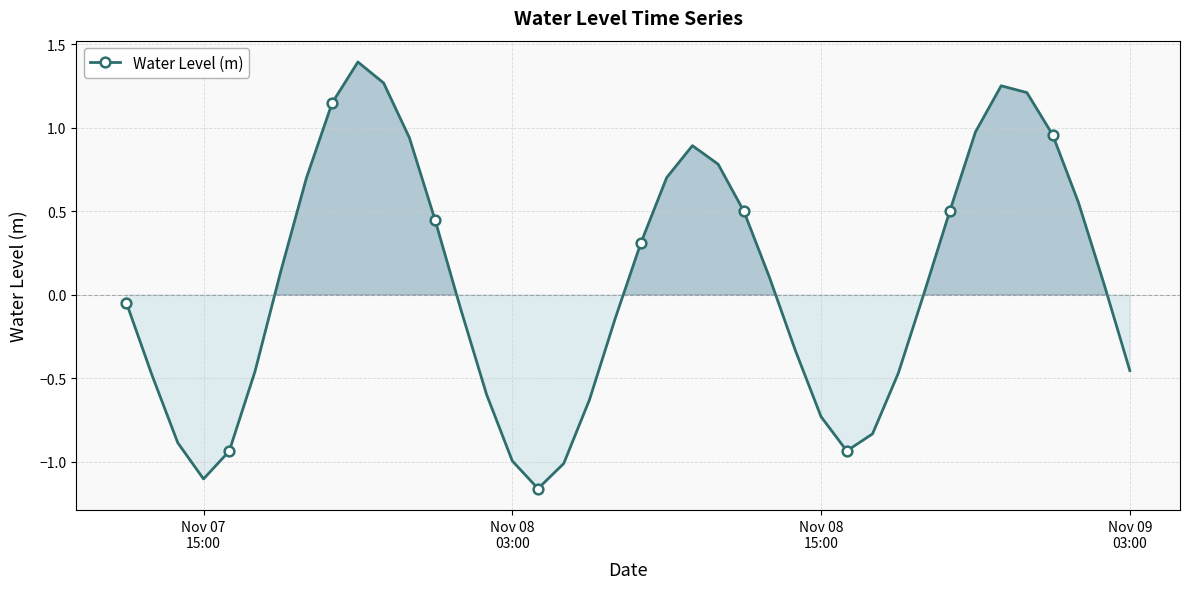

What is the maximum value shown in the chart?

1.4